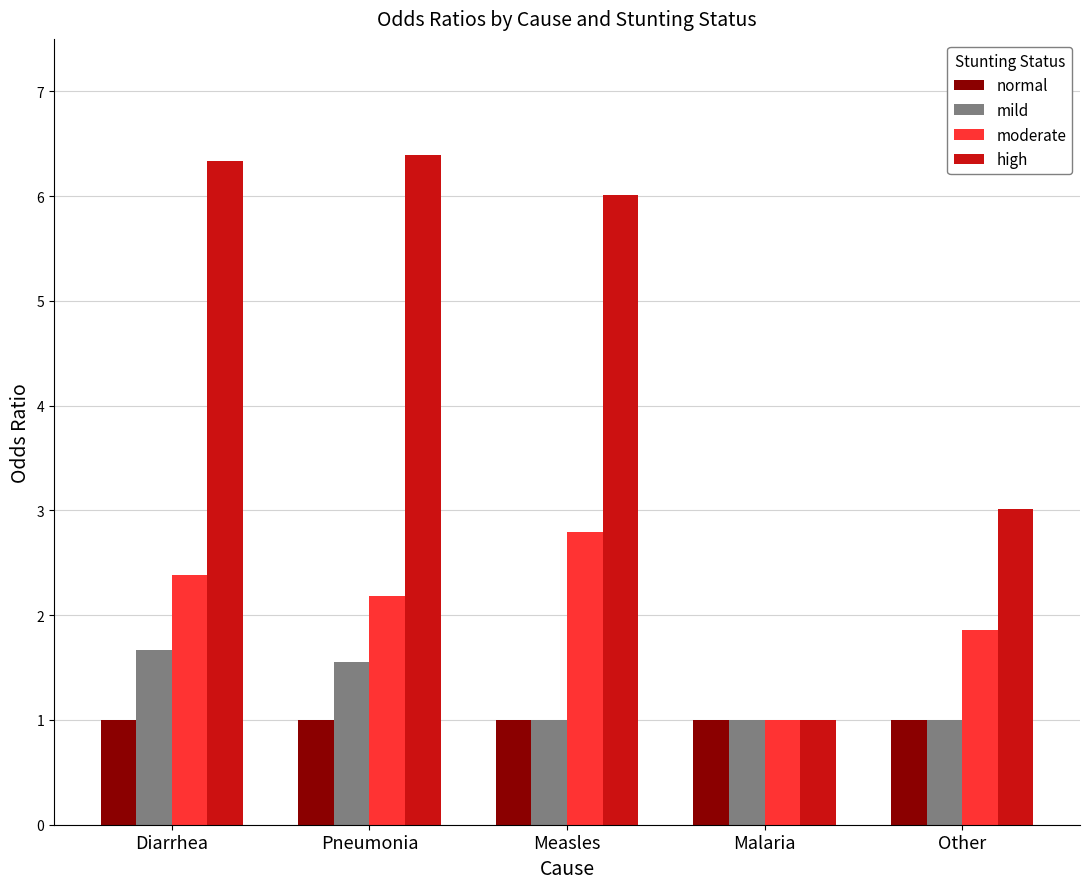

Which series has the largest total across all categories?

high